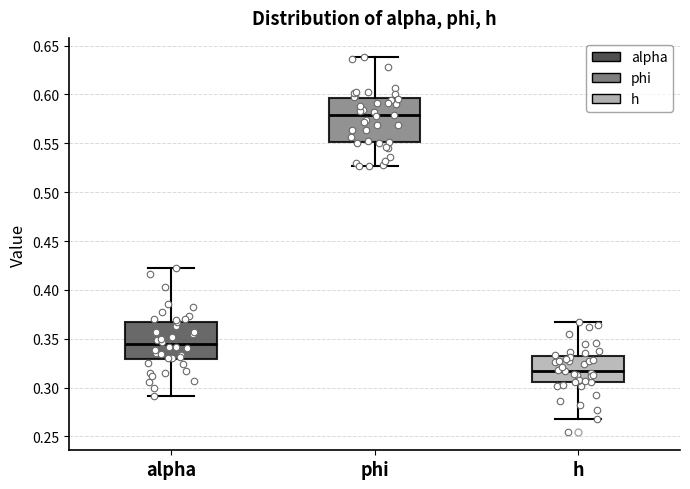

Reading left to right, transcribe this box plot: for each box, give where its median line is, the range the box spans, and where its two whiskers end, as read against the y-axis. The values are not printed on the chart, so give them approximately, as read against the axis.

alpha: median 0.345, box 0.330 to 0.365, whiskers 0.290 to 0.425
phi: median 0.580, box 0.550 to 0.595, whiskers 0.525 to 0.640
h: median 0.315, box 0.305 to 0.330, whiskers 0.270 to 0.365